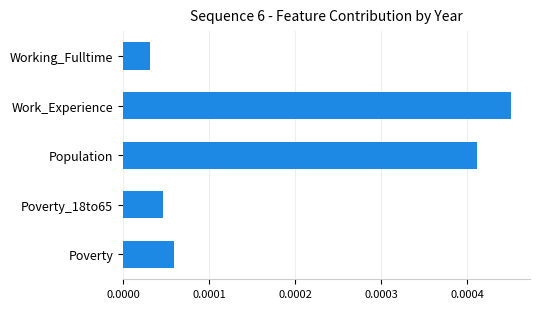

True or false: the data shows 0.0 at Poverty.

False